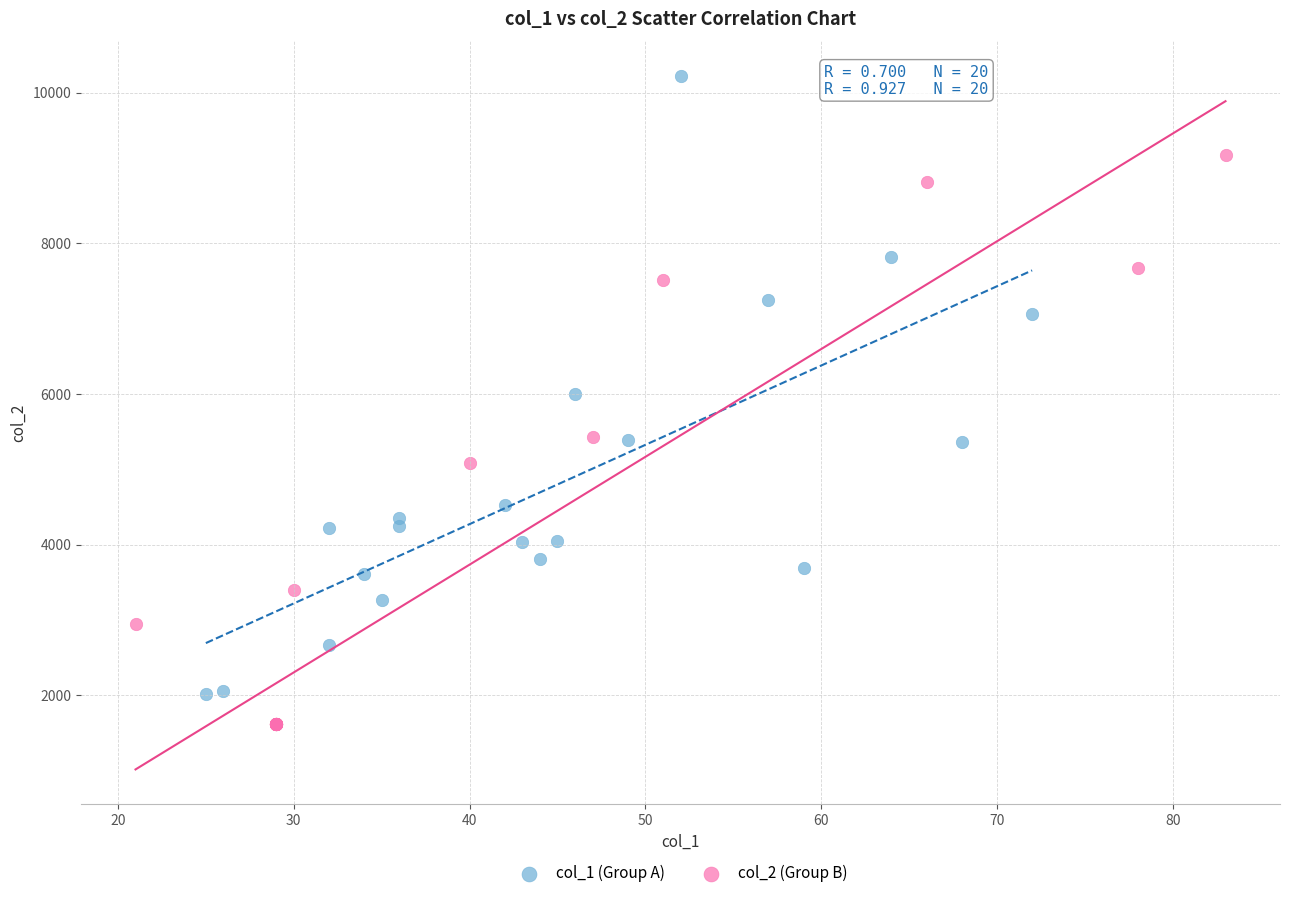

Which series has the largest Y range (max minus min)?

col_1 (Group A)